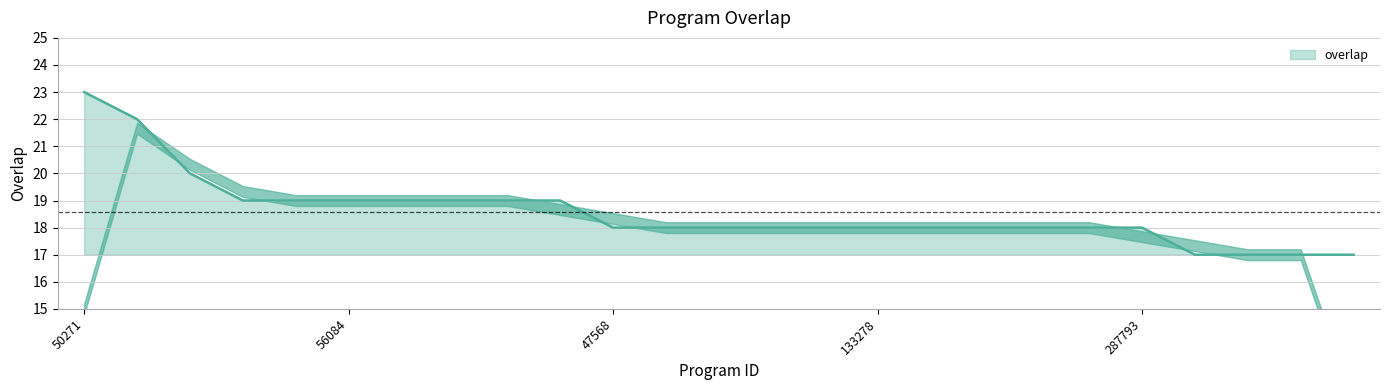

What is the smallest value displayed?

17